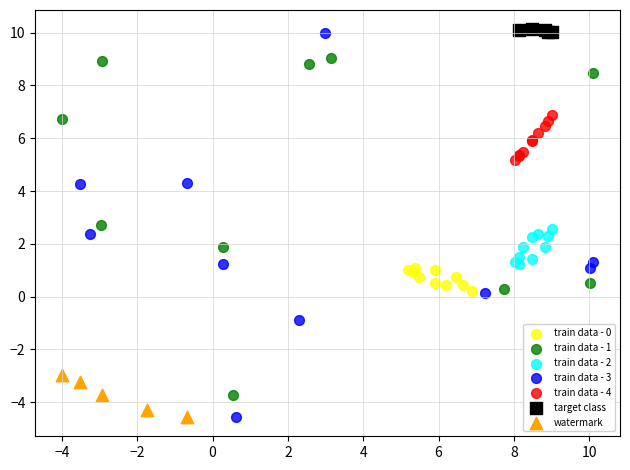

Which series has the largest Y range (max minus min)?

train data - 3